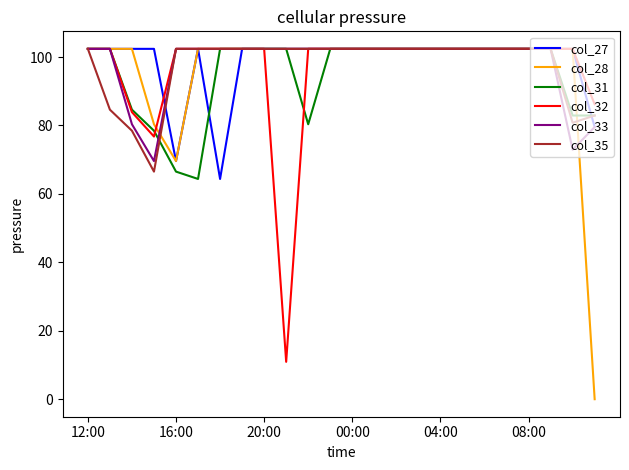

What is the maximum value shown in the chart?

102.4